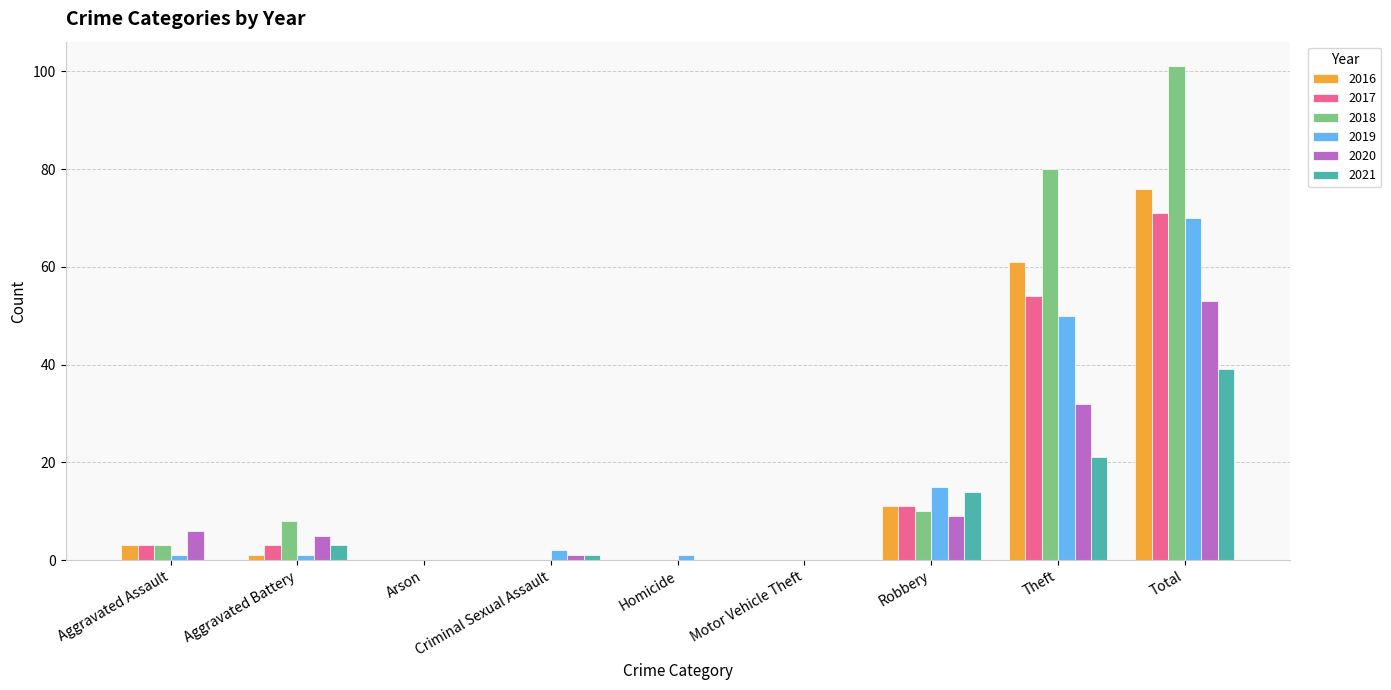

Reading right to left, transcribe all the data shown in this chart.

2016: Total=76	Theft=61	Robbery=11	Motor Vehicle Theft=0	Homicide=0	Criminal Sexual Assault=0	Arson=0	Aggravated Battery=1	Aggravated Assault=3
2017: Total=71	Theft=54	Robbery=11	Motor Vehicle Theft=0	Homicide=0	Criminal Sexual Assault=0	Arson=0	Aggravated Battery=3	Aggravated Assault=3
2018: Total=101	Theft=80	Robbery=10	Motor Vehicle Theft=0	Homicide=0	Criminal Sexual Assault=0	Arson=0	Aggravated Battery=8	Aggravated Assault=3
2019: Total=70	Theft=50	Robbery=15	Motor Vehicle Theft=0	Homicide=1	Criminal Sexual Assault=2	Arson=0	Aggravated Battery=1	Aggravated Assault=1
2020: Total=53	Theft=32	Robbery=9	Motor Vehicle Theft=0	Homicide=0	Criminal Sexual Assault=1	Arson=0	Aggravated Battery=5	Aggravated Assault=6
2021: Total=39	Theft=21	Robbery=14	Motor Vehicle Theft=0	Homicide=0	Criminal Sexual Assault=1	Arson=0	Aggravated Battery=3	Aggravated Assault=0